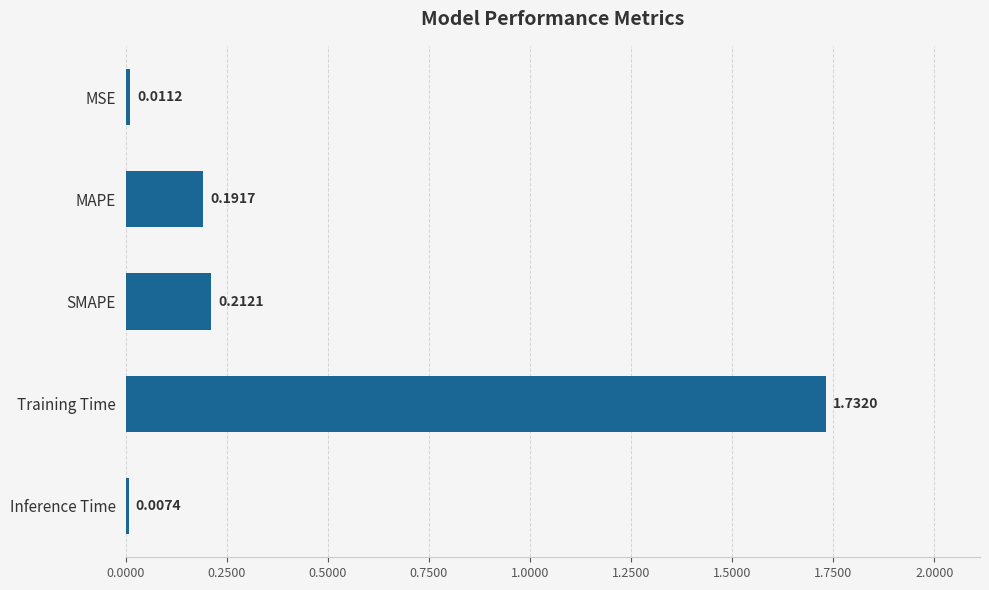

What is the label of the 4th bar from the top?

Training Time